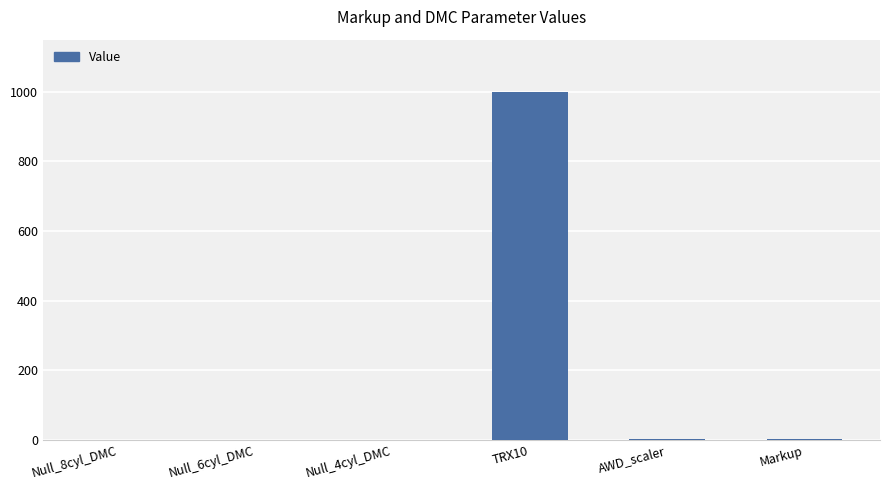

Where does the data first go above 1?

TRX10